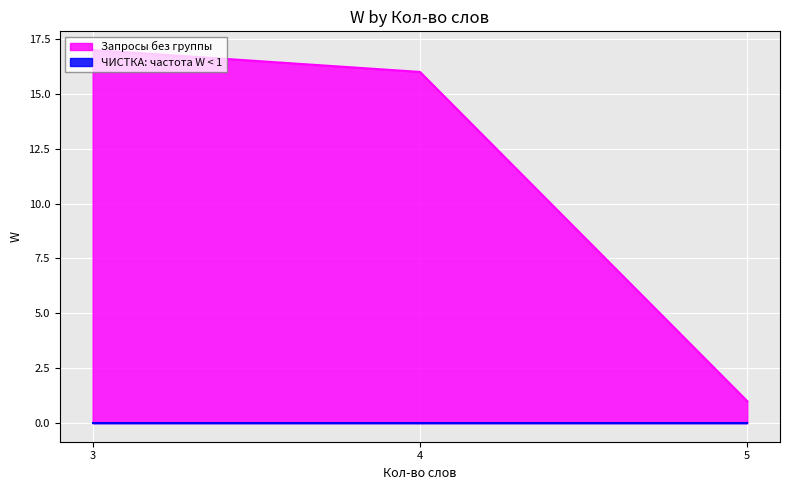

At 4, list the series in order from largest to smallest.

Запросы без группы, ЧИСТКА (W=0)